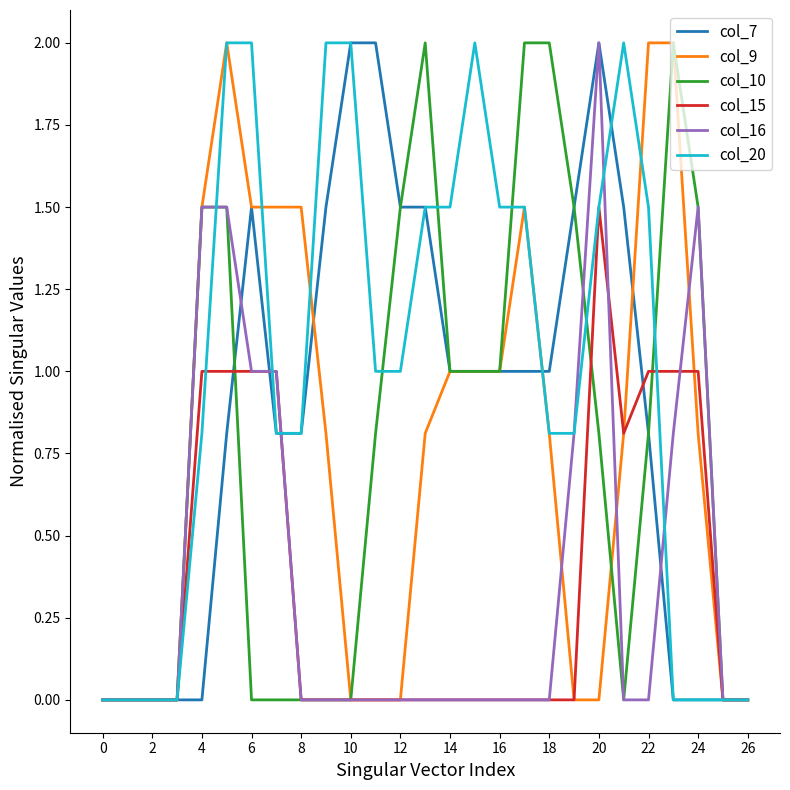

What is the highest value of the col_20 series?

2.0